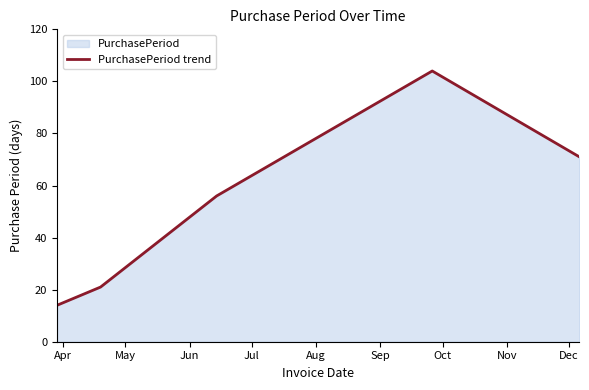

What is the value of the 4th point from the left?

104